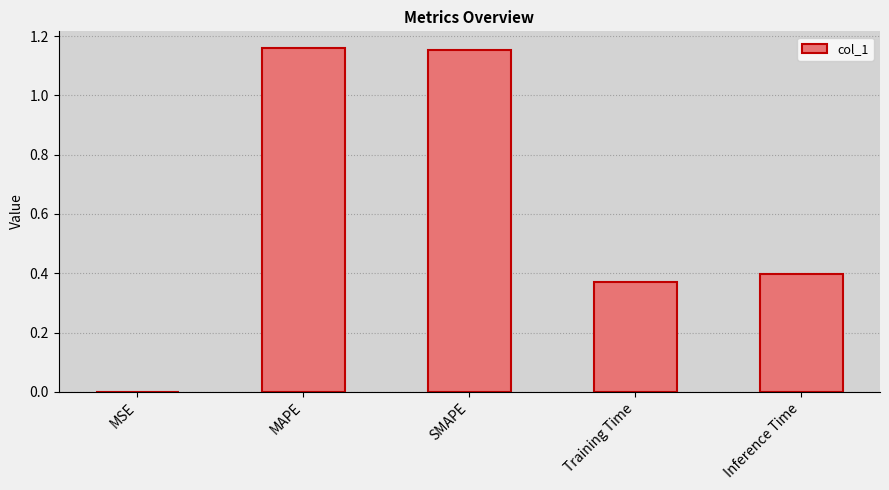

What is the difference between the values at Training Time and SMAPE?

0.8